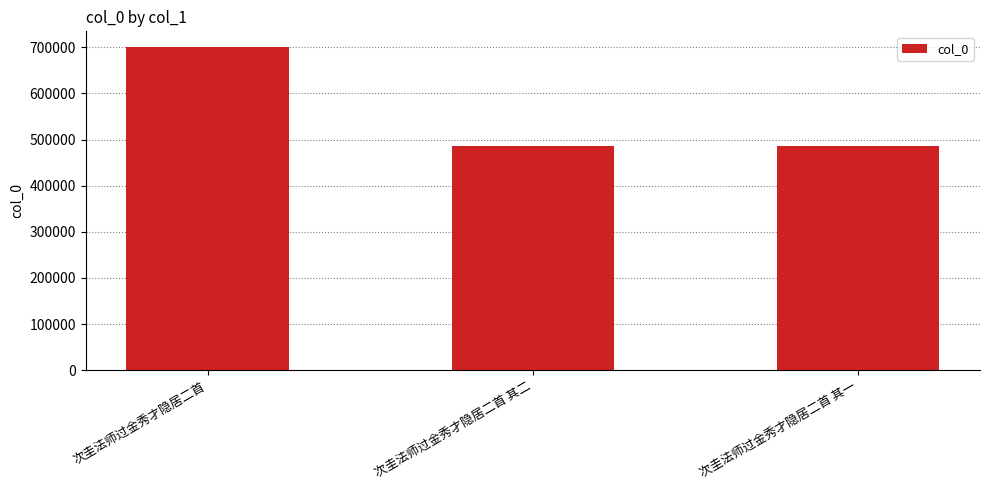

At which category does the chart reach its peak across all series?

次圭法师过金秀才隐居二首